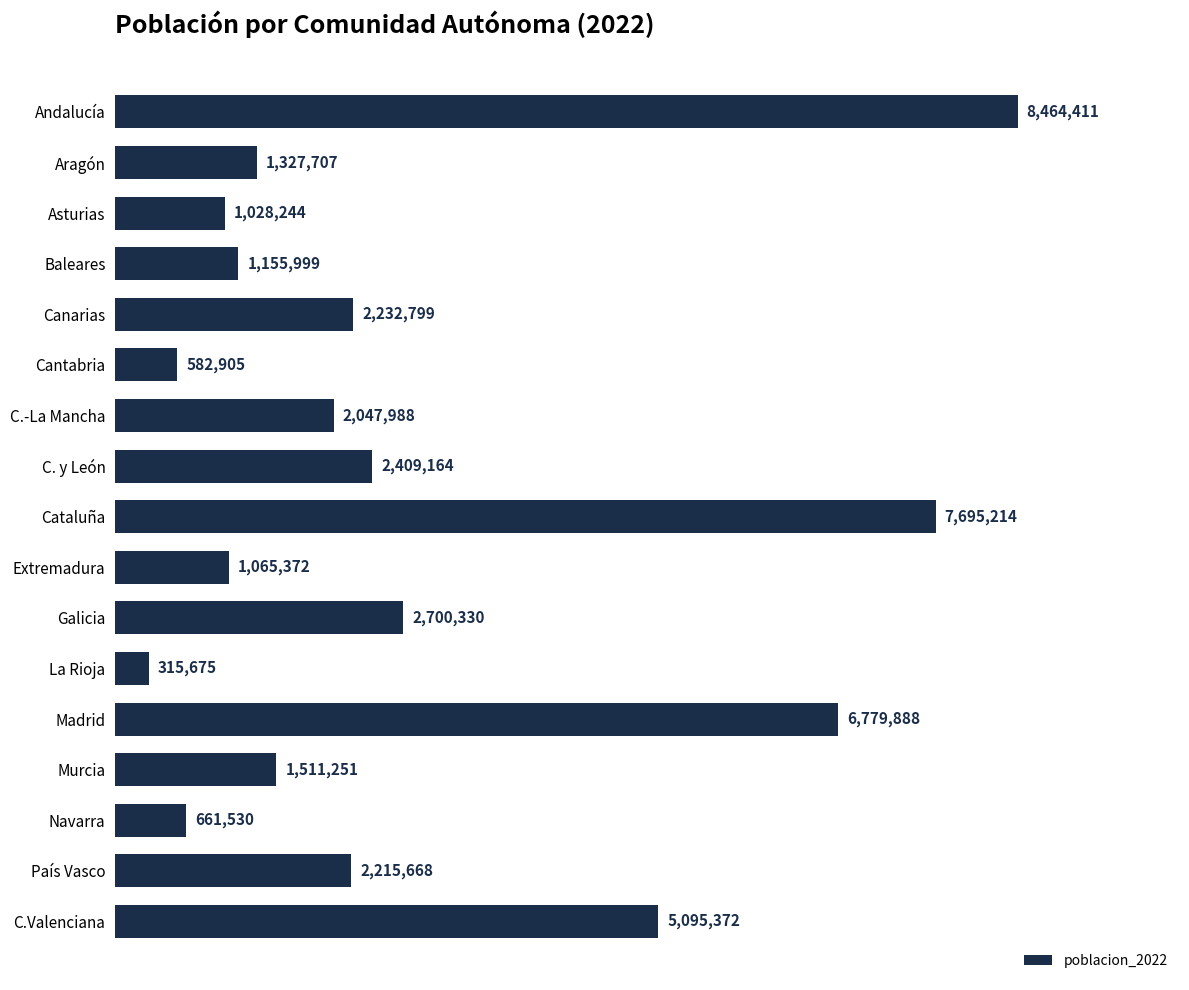

Where is the data nearest to the value 4390043?

C.Valenciana